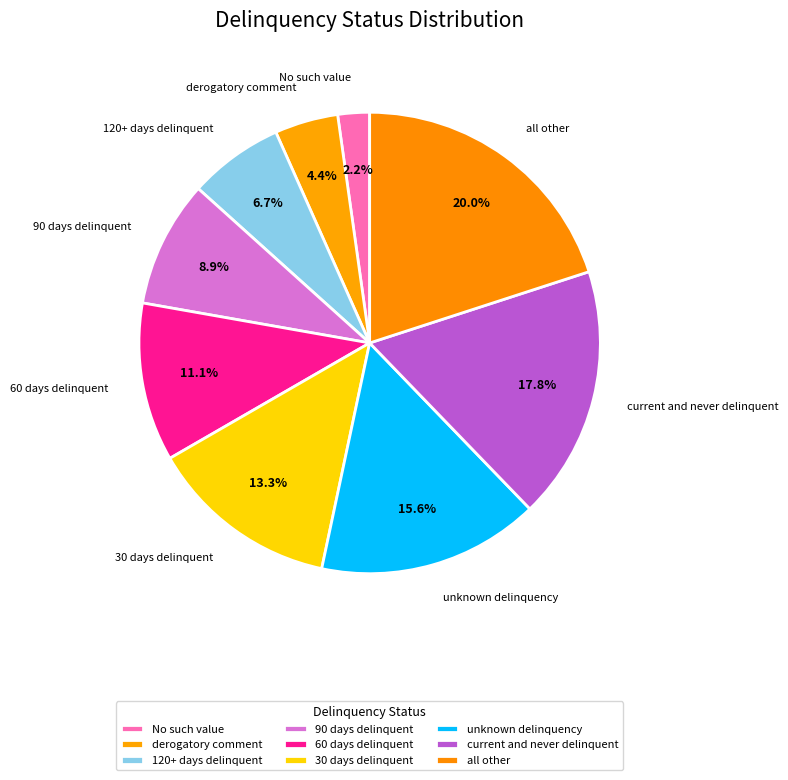

Rank the categories by value from highest to lowest.

all other, current and never delinquent, unknown delinquency, 30 days delinquent, 60 days delinquent, 90 days delinquent, 120+ days delinquent, derogatory comment, No such value